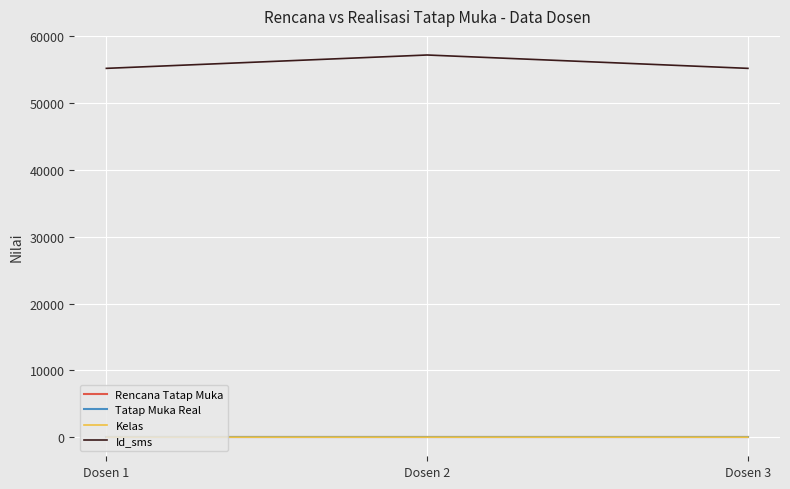

How many lines are shown in the chart?

4